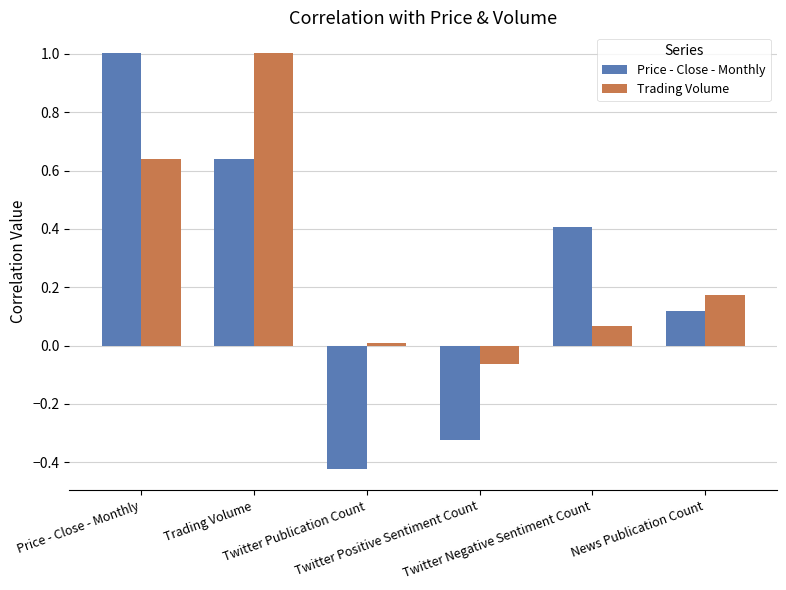

Reading right to left, list all the values displayed in this chart.

Price - Close - Monthly: News Publication Count=0.1	Twitter Negative Sentiment Count=0.4	Twitter Positive Sentiment Count=-0.3	Twitter Publication Count=-0.4	Trading Volume=0.6	Price - Close - Monthly=1.0
Trading Volume: News Publication Count=0.2	Twitter Negative Sentiment Count=0.1	Twitter Positive Sentiment Count=-0.1	Twitter Publication Count=0.0	Trading Volume=1.0	Price - Close - Monthly=0.6